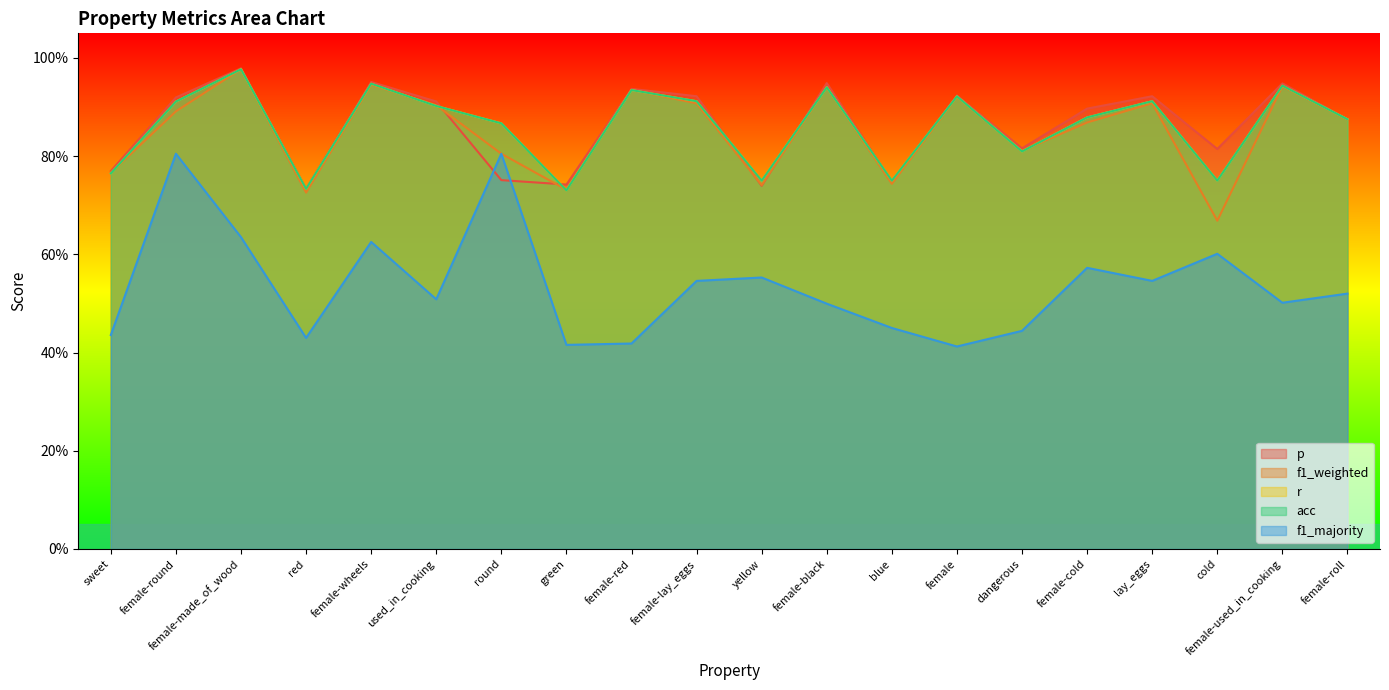

At how many categories does at least one series exceed 0?

20